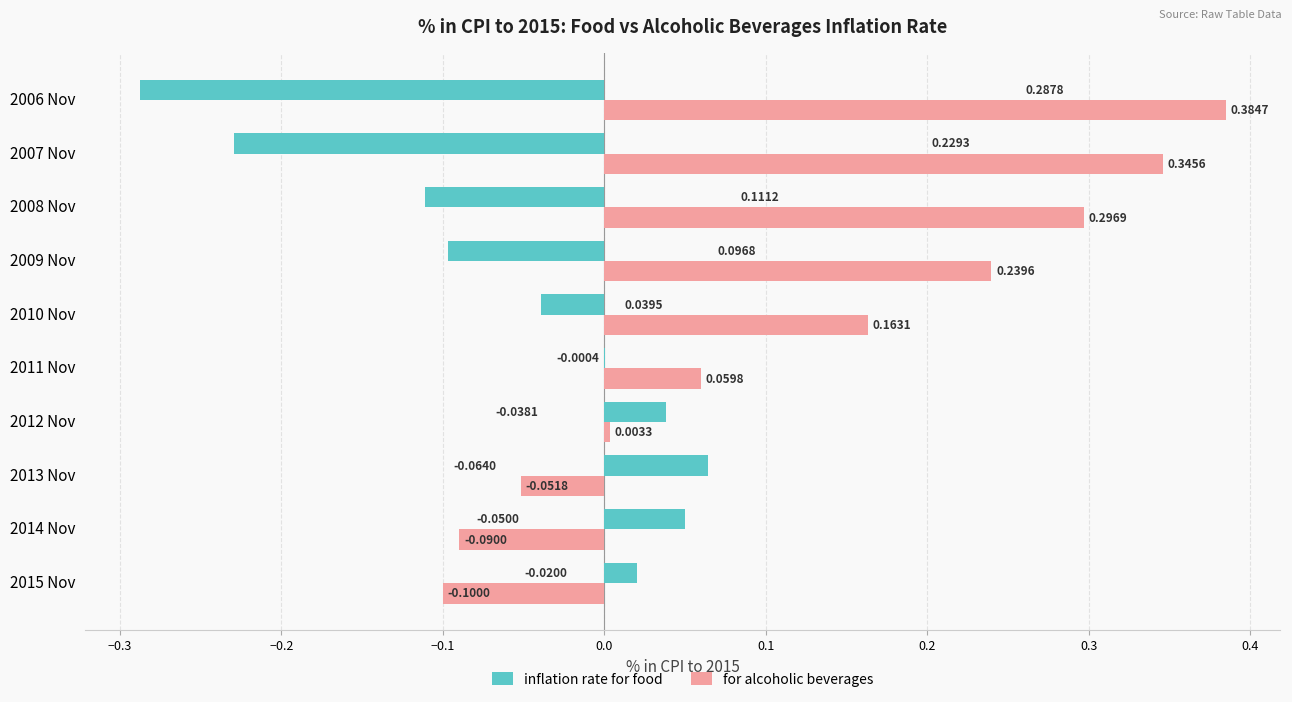

Between 2007 Nov and 2012 Nov, which series saw the biggest shift?

for alcoholic beverages